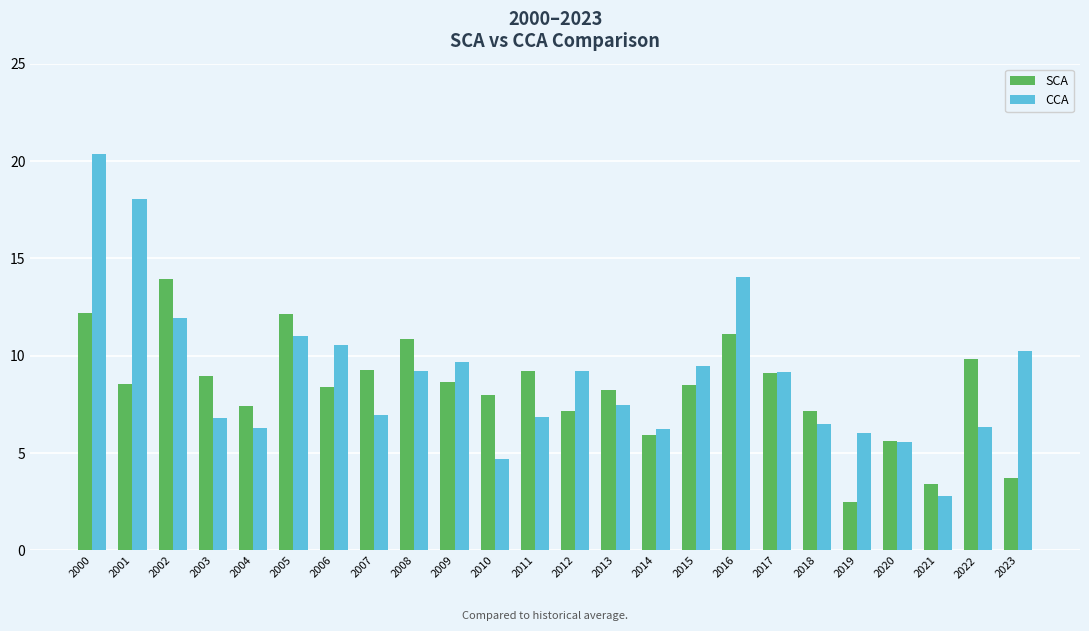

How many values in the CCA series exceed 9?

12